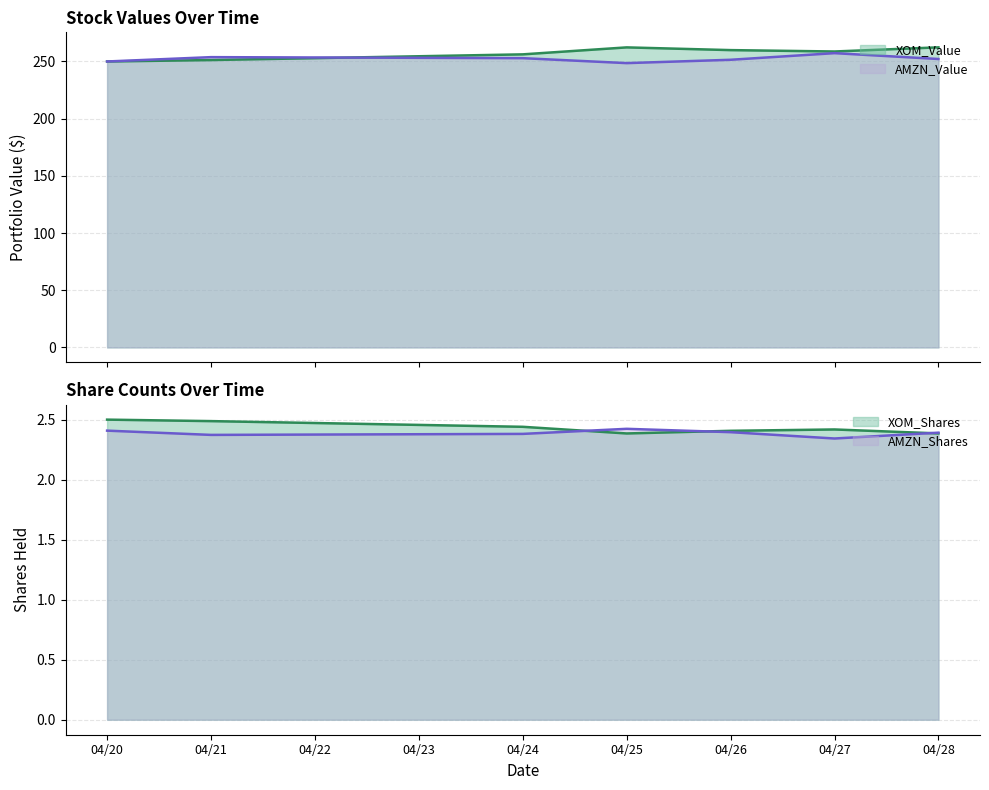

What is the maximum value shown in the chart?

262.4